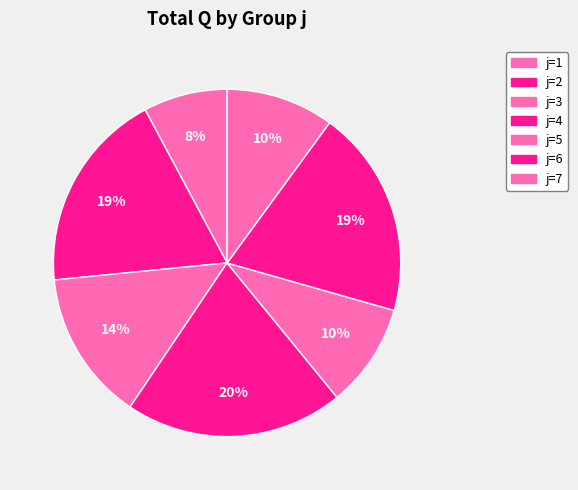

Count the number of slices in the pie.

7